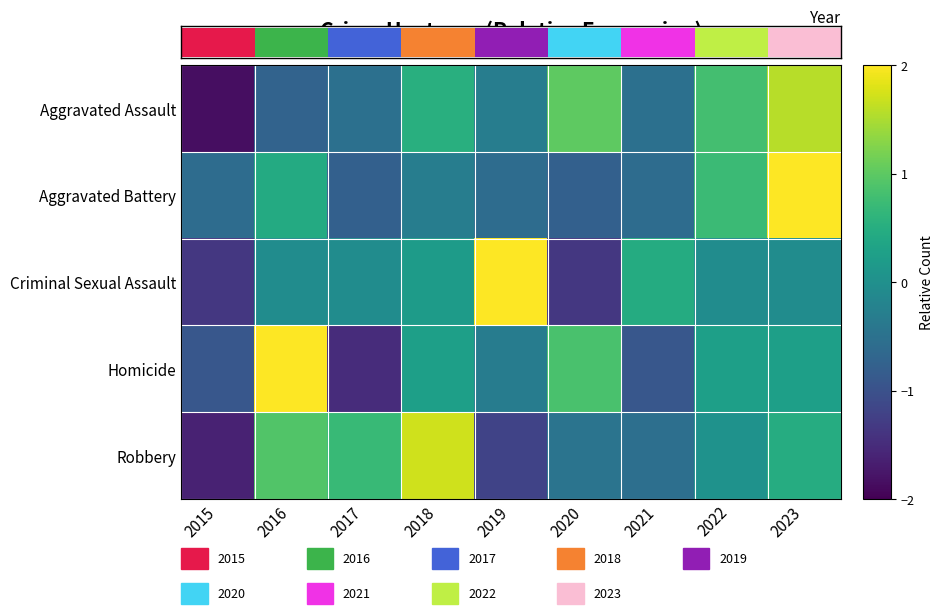

Reading right to left, transcribe all the data shown in this chart.

Aggravated Assault: 2023=1.6	2022=0.8	2021=-0.5	2020=1.0	2019=-0.3	2018=0.5	2017=-0.5	2016=-0.7	2015=-1.8
Aggravated Battery: 2023=2.4	2022=0.7	2021=-0.6	2020=-0.8	2019=-0.6	2018=-0.3	2017=-0.8	2016=0.5	2015=-0.6
Criminal Sexual Assault: 2023=-0.1	2022=-0.1	2021=0.5	2020=-1.3	2019=2.3	2018=0.2	2017=-0.1	2016=-0.1	2015=-1.3
Homicide: 2023=0.3	2022=0.3	2021=-0.9	2020=0.8	2019=-0.3	2018=0.3	2017=-1.5	2016=2.0	2015=-0.9
Robbery: 2023=0.5	2022=0.0	2021=-0.5	2020=-0.5	2019=-1.2	2018=1.7	2017=0.7	2016=0.9	2015=-1.6